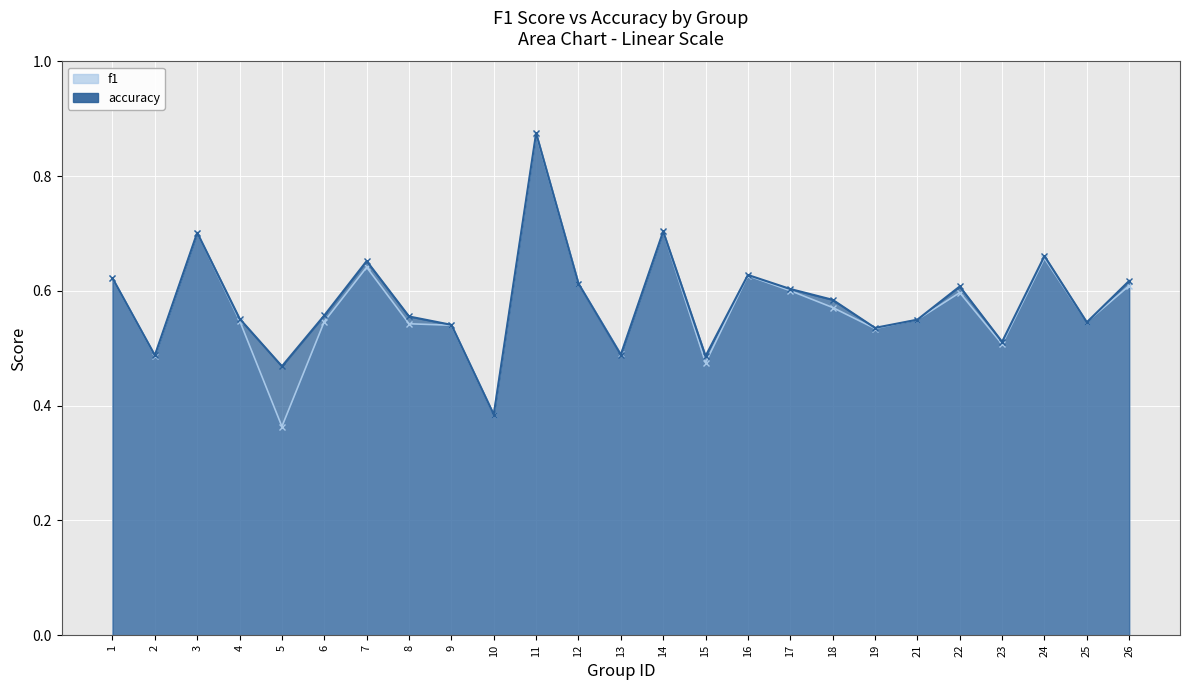

How many data points does each series have?

25